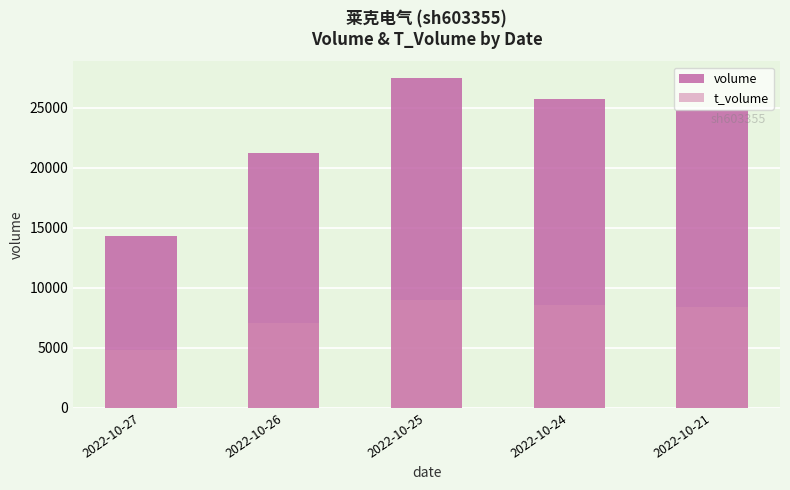

At how many categories does at least one series exceed 5092?

5